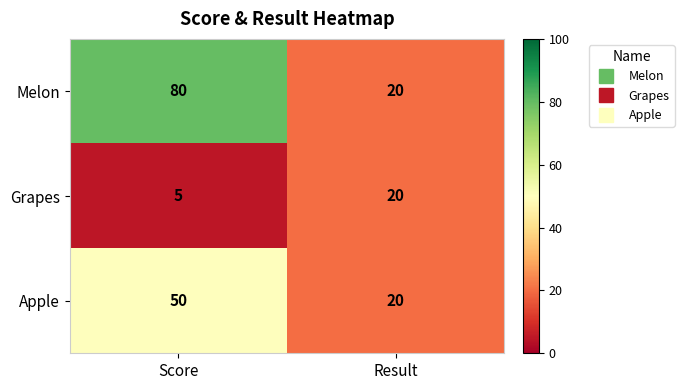

The value of Melon at Result is 20. True or false?

True